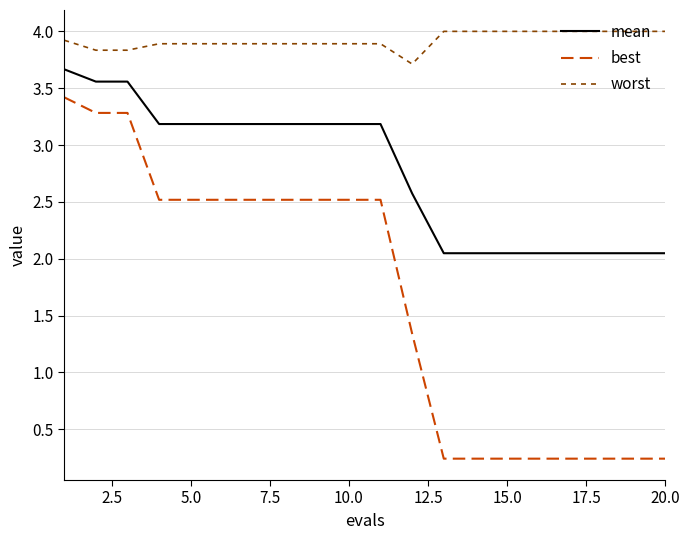

True or false: best and worst intersect in this chart.

False